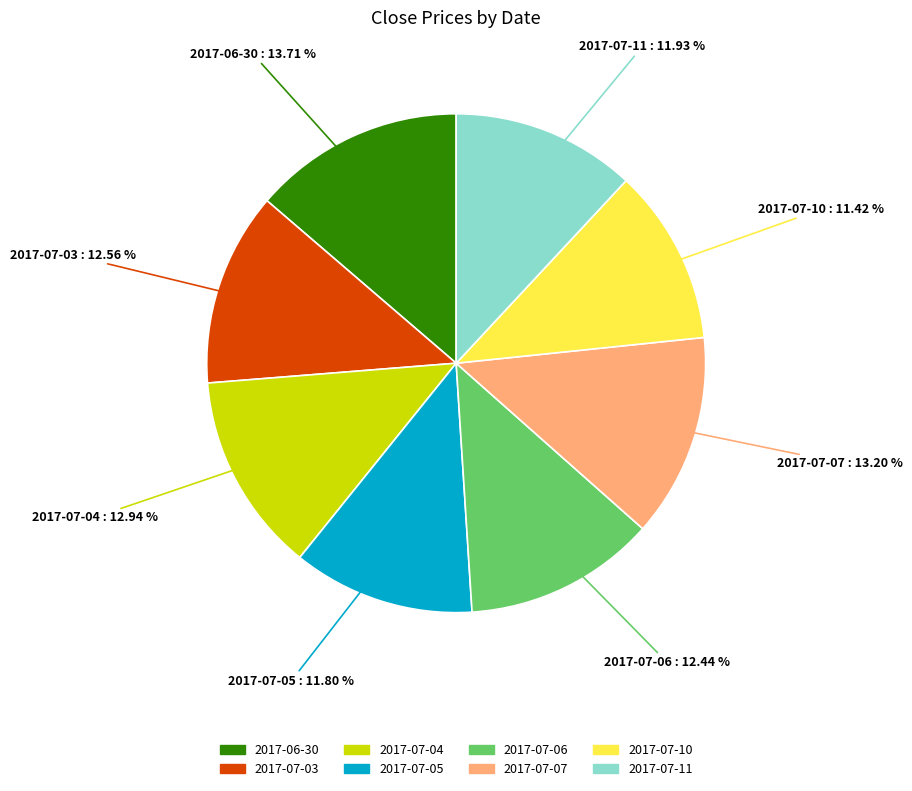

What percentage is the 2017-06-30 slice, to the nearest percent?

14%